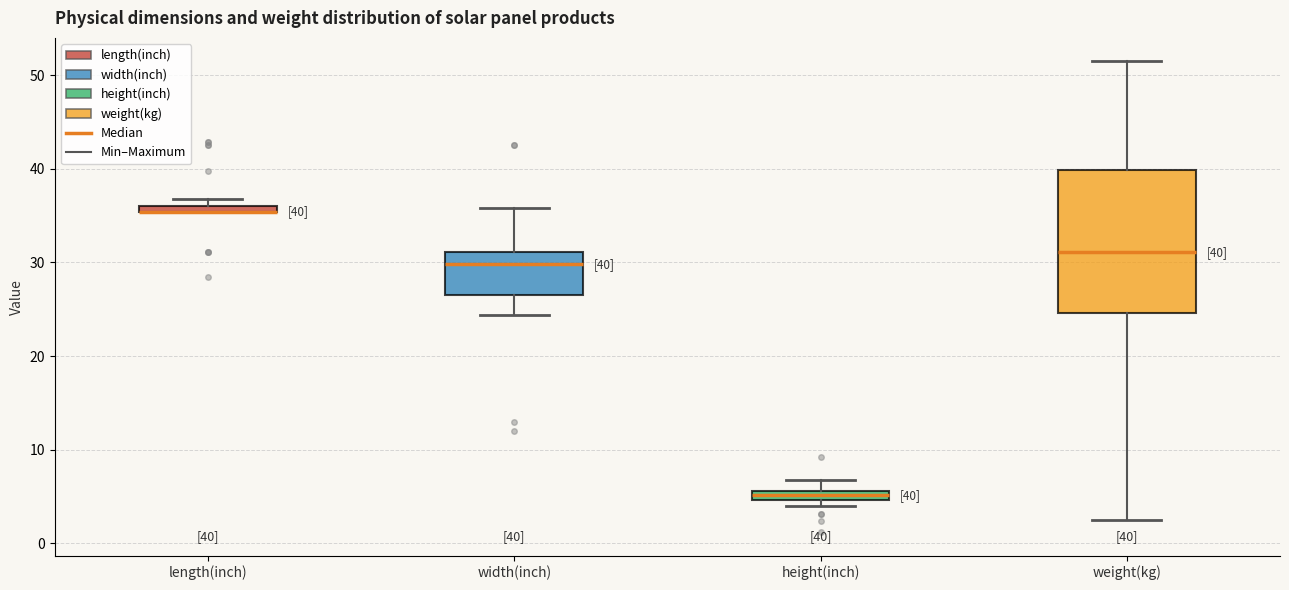

Which box is the tallest, from its lower edge to its upper edge?

weight(kg)